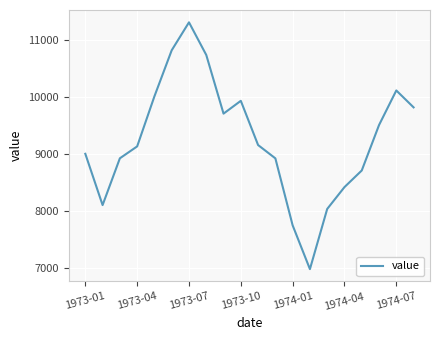

What is the smallest value displayed?

6981